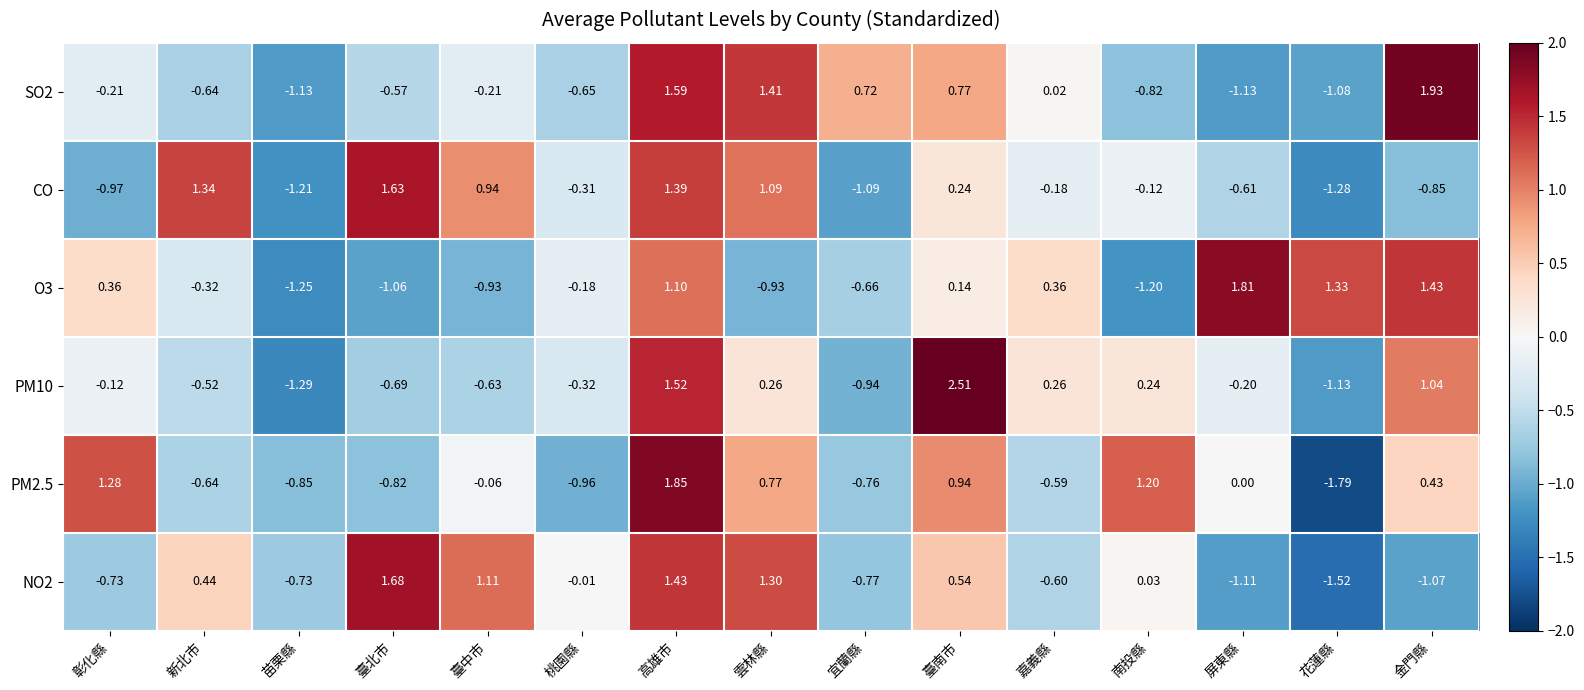

At which category is the sum across all series the highest?

高雄市